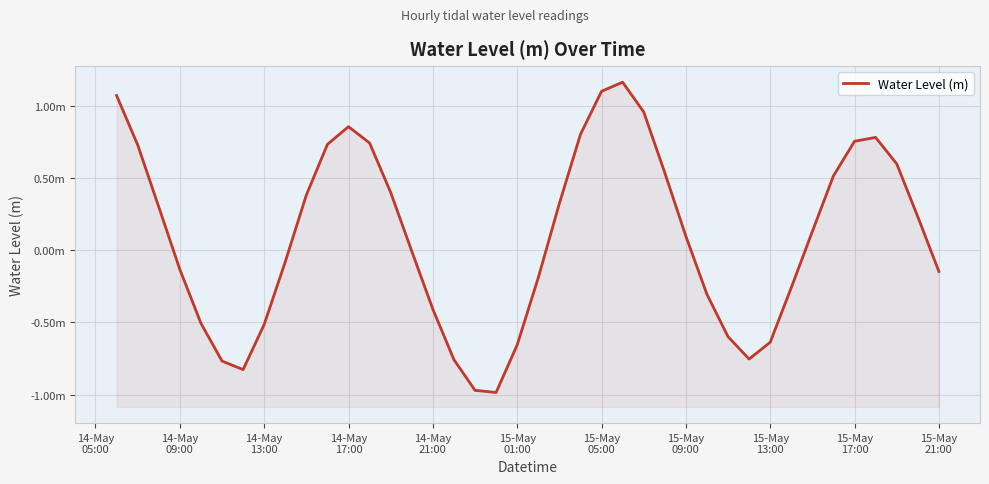

How many data points are less than 0?

19